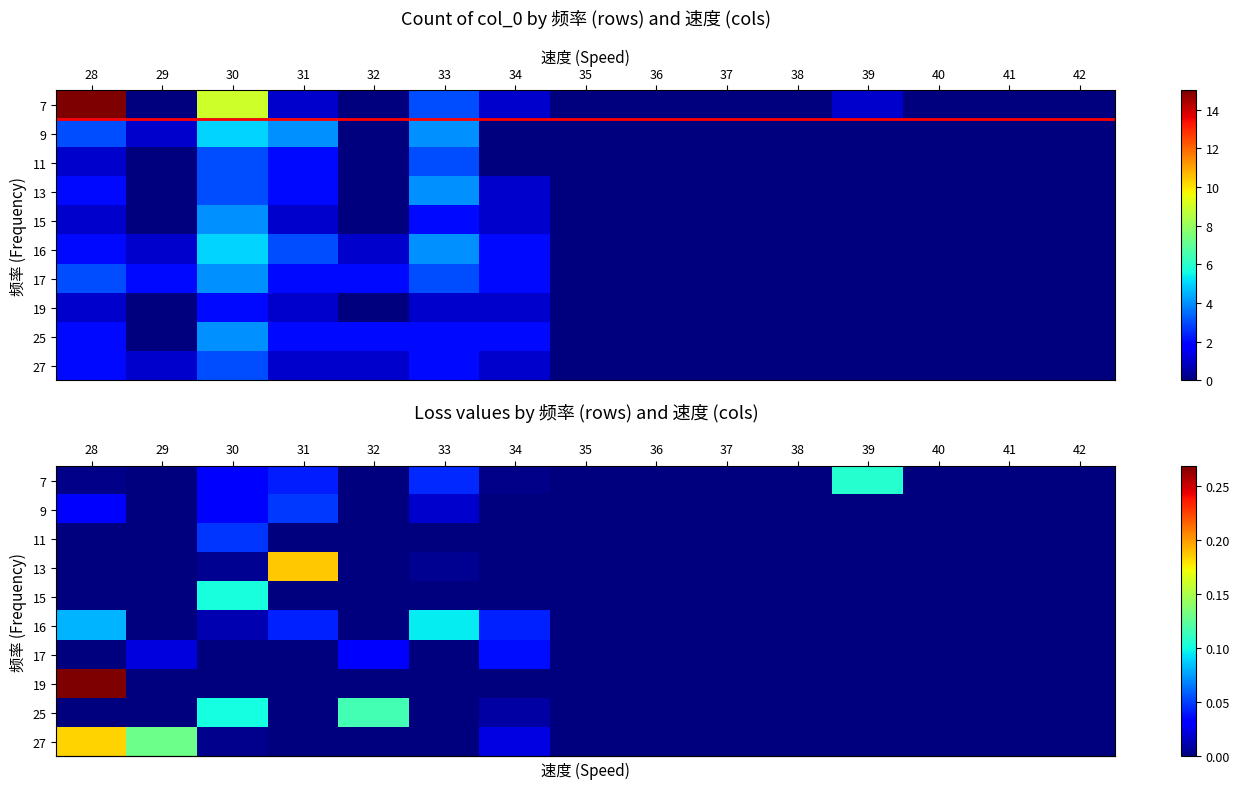

What is the difference between the maximum and minimum values in the row_0 series?

0.1